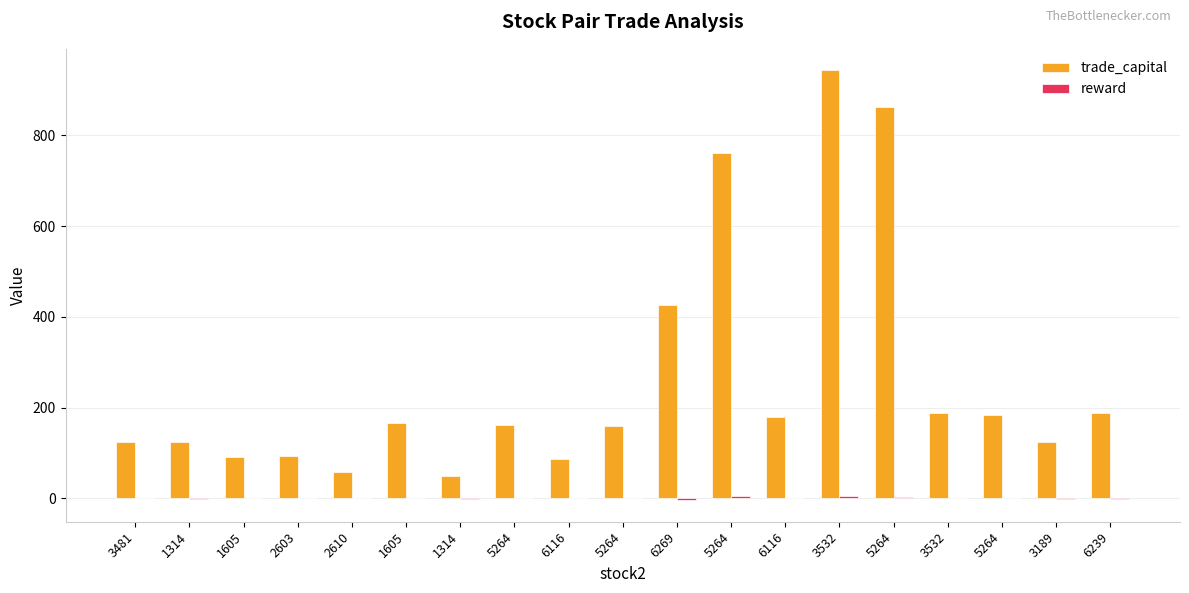

How many data points in trade_capital are above 161?

10